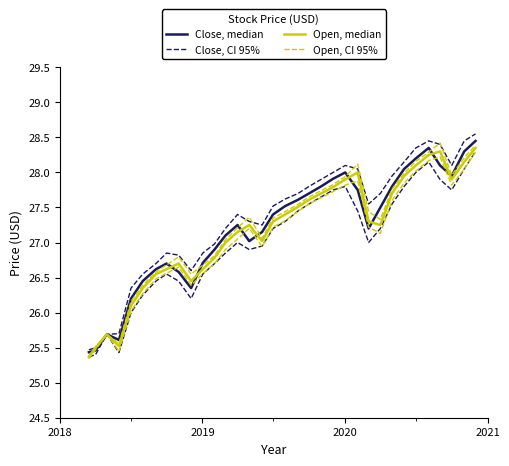

Reading left to right, transcribe all the data shown in this chart.

Close, median: 25.4	25.5	25.7	25.6	26.2	26.5	26.6	26.7	26.6	26.4	26.7	26.9	27.1	27.2	27.0	27.1	27.4	27.5	27.6	27.7	27.8	27.9	28.0	27.8	27.2	27.5	27.8	28.0	28.2	28.4	28.1	28.0	28.3	28.5
Close, CI 95%: 25.5	25.5	25.7	25.7	26.4	26.5	26.7	26.8	26.8	26.6	26.9	27.0	27.2	27.4	27.3	27.2	27.5	27.6	27.7	27.8	27.9	28.0	28.1	28.0	27.5	27.7	28.0	28.1	28.4	28.5	28.4	28.1	28.5	28.5
Open, median: 25.4	25.5	25.7	25.5	26.1	26.4	26.6	26.6	26.7	26.5	26.6	26.8	27.0	27.1	27.2	27.0	27.3	27.4	27.5	27.6	27.7	27.8	27.9	28.0	27.3	27.2	27.7	28.0	28.1	28.2	28.3	27.9	28.1	28.4
Open, CI 95%: 25.4	25.5	25.7	25.6	26.2	26.4	26.6	26.7	26.8	26.6	26.7	26.8	27.0	27.2	27.4	27.1	27.3	27.4	27.5	27.6	27.7	27.8	27.9	28.1	27.4	27.3	27.8	28.0	28.2	28.3	28.4	28.0	28.2	28.4